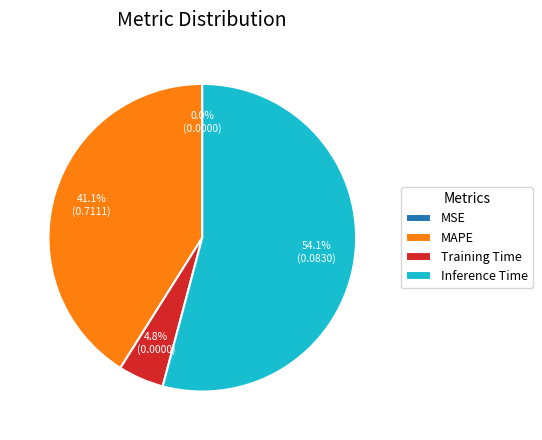

Which slice represents more than half of the pie?

Inference Time